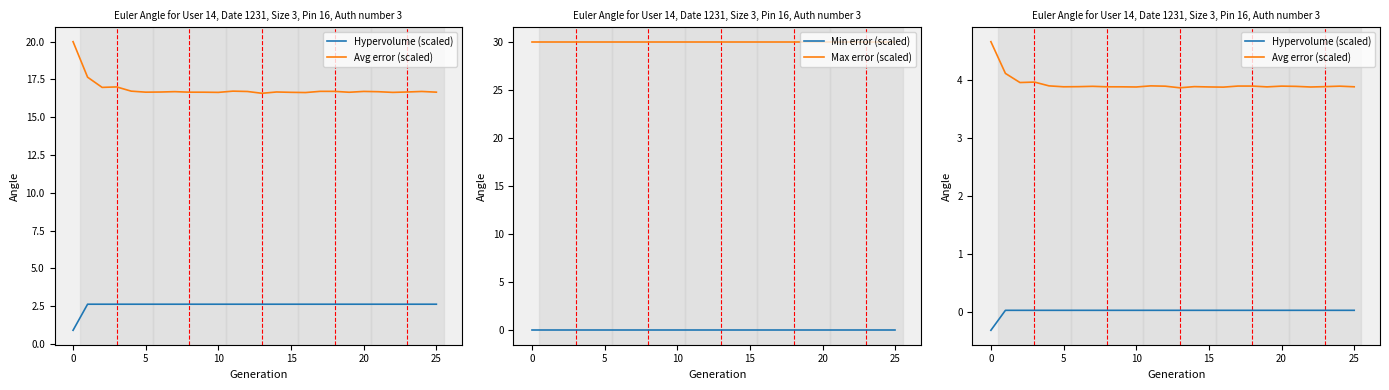

At how many categories does at least one series exceed 4?

26